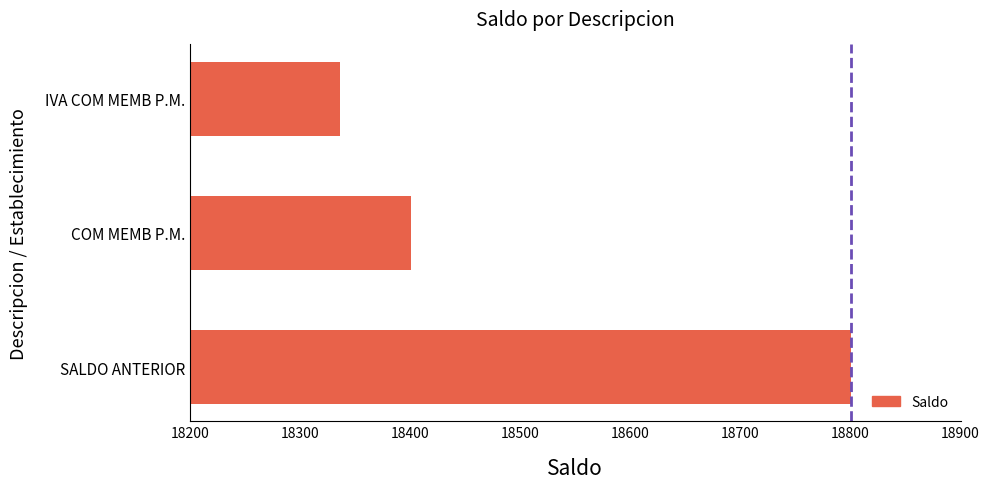

Count the number of data series in this chart.

1